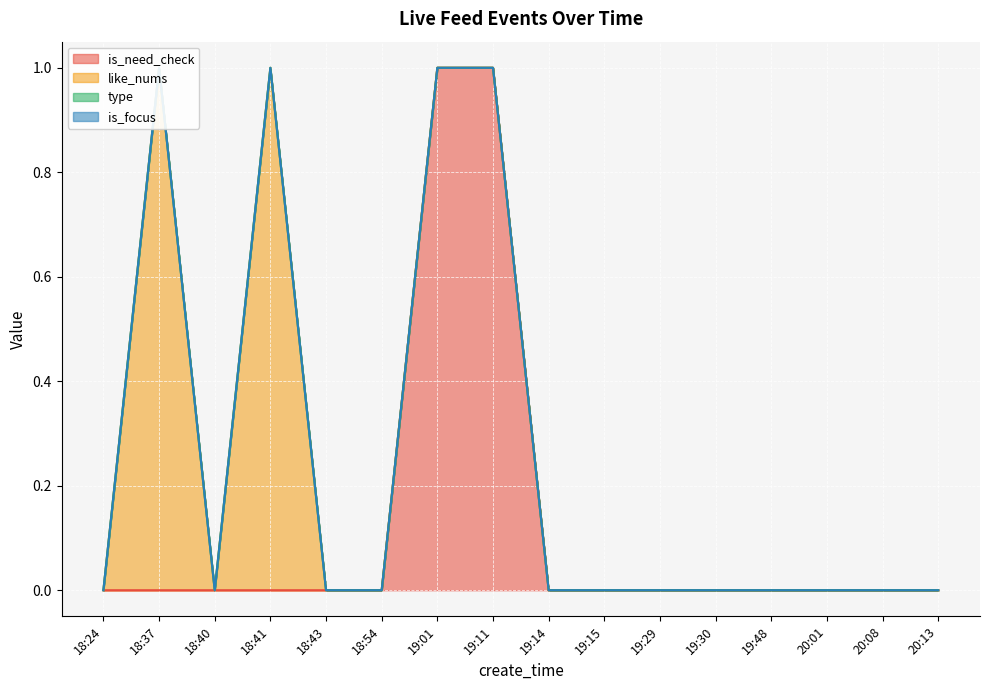

Is it true that is_focus equals 0 at 19:15?

True